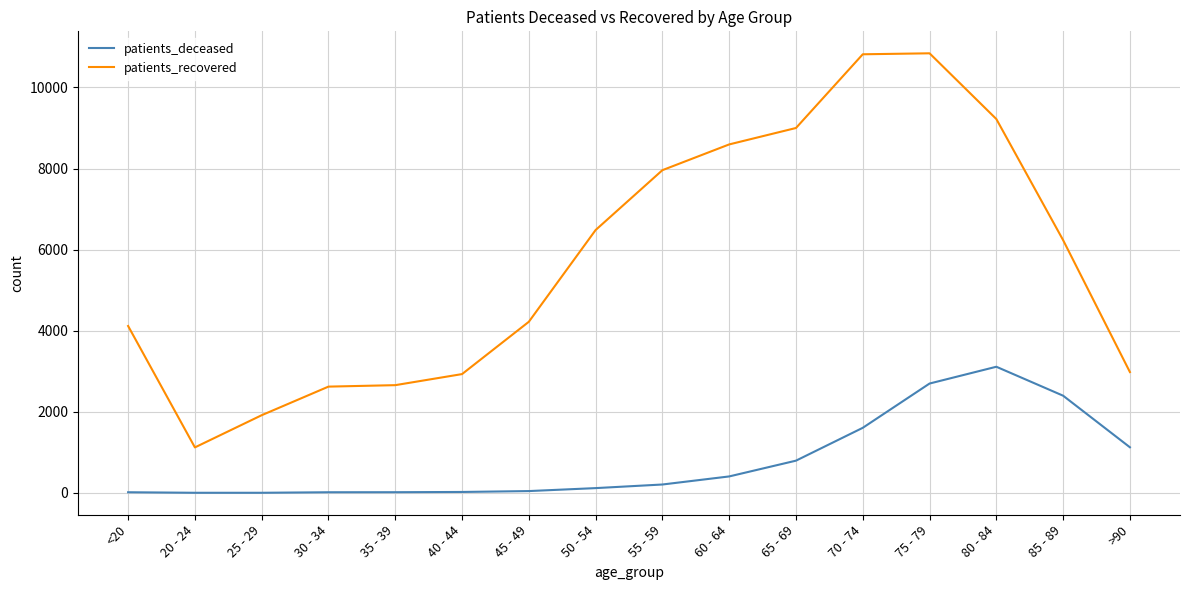

Is the value of patients_recovered at >90 greater than the value of patients_deceased at 50 - 54?

Yes